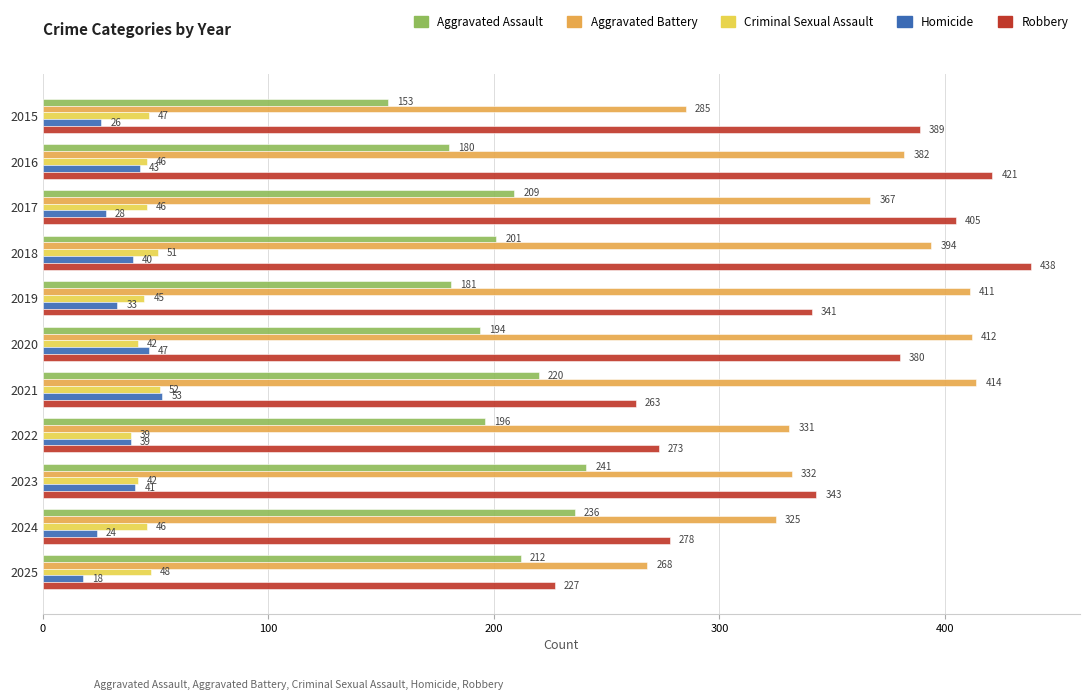

At which label does Homicide reach its peak?

2021